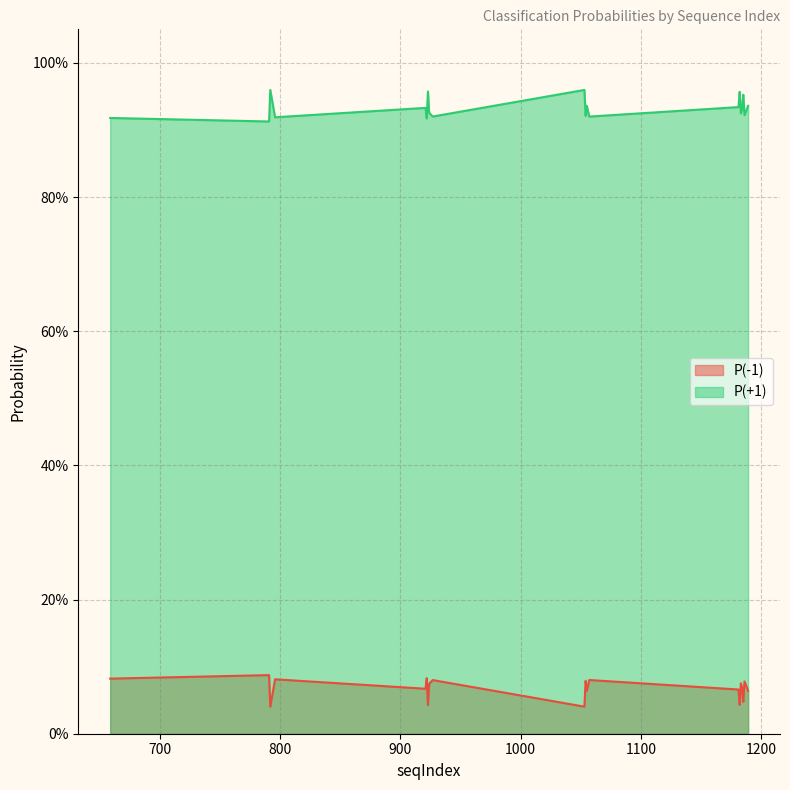

Read the P(-1) value at 791.

0.1